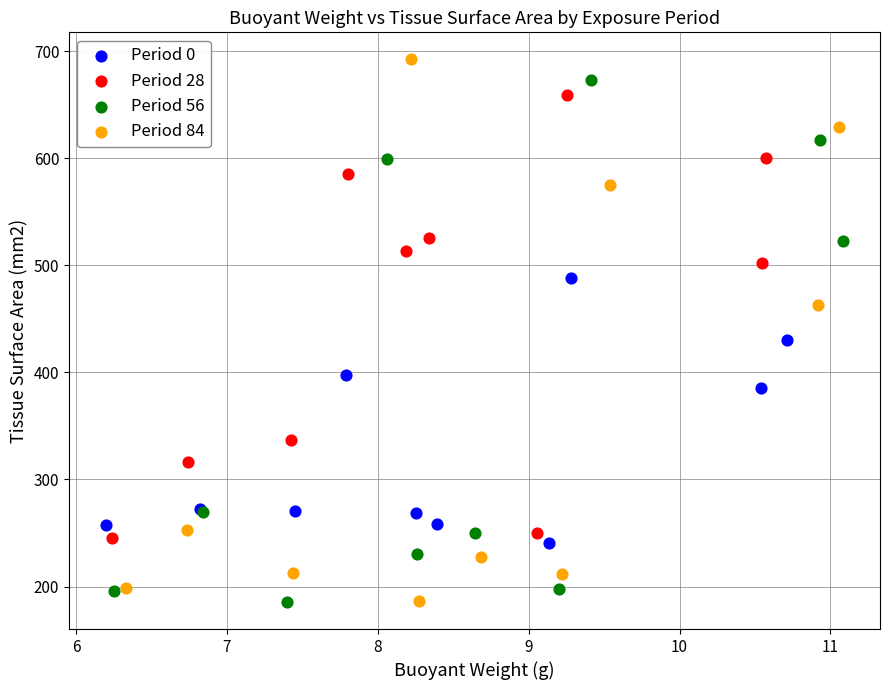

Which series contains the highest Y value?

Period 84